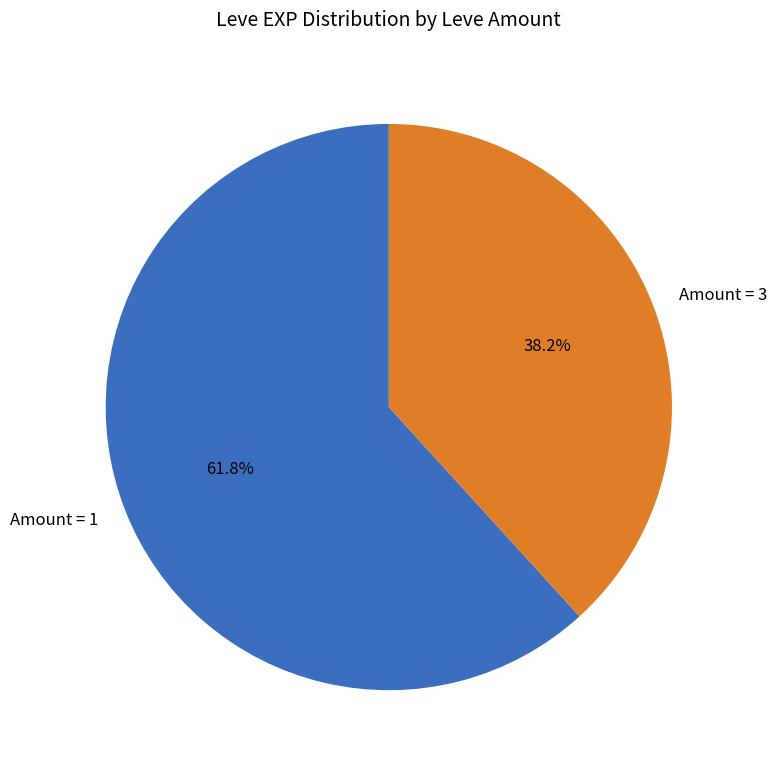

Rank the categories by value from highest to lowest.

Amount = 1, Amount = 3